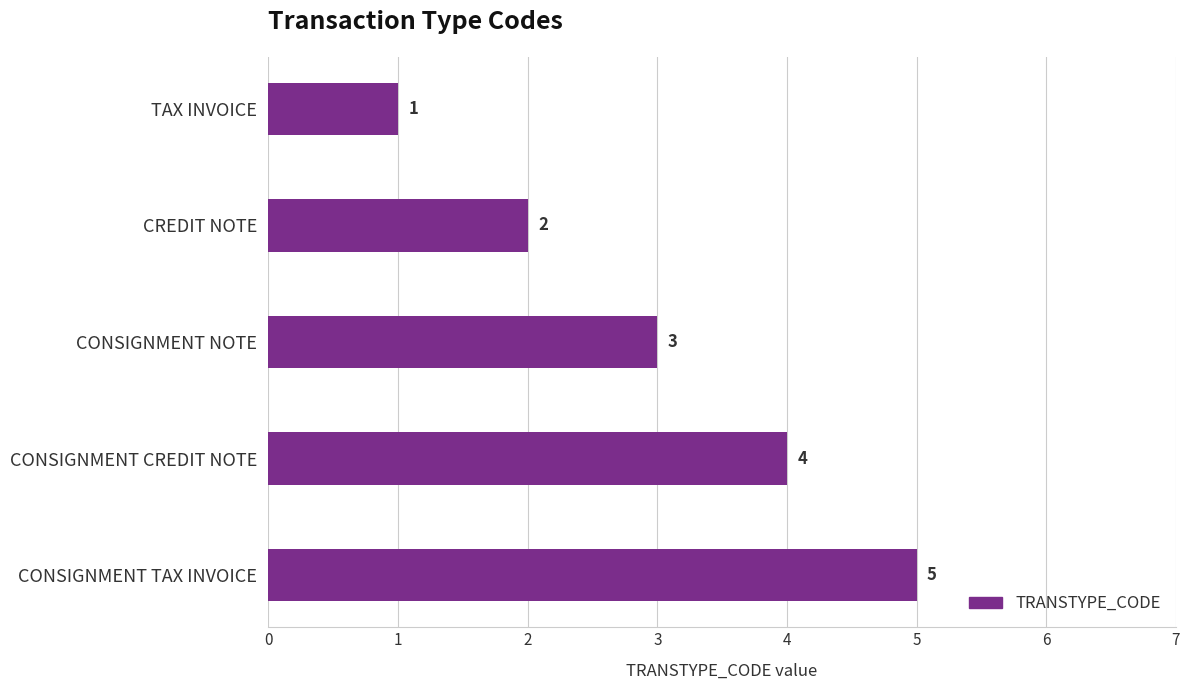

How many values are below 3?

2